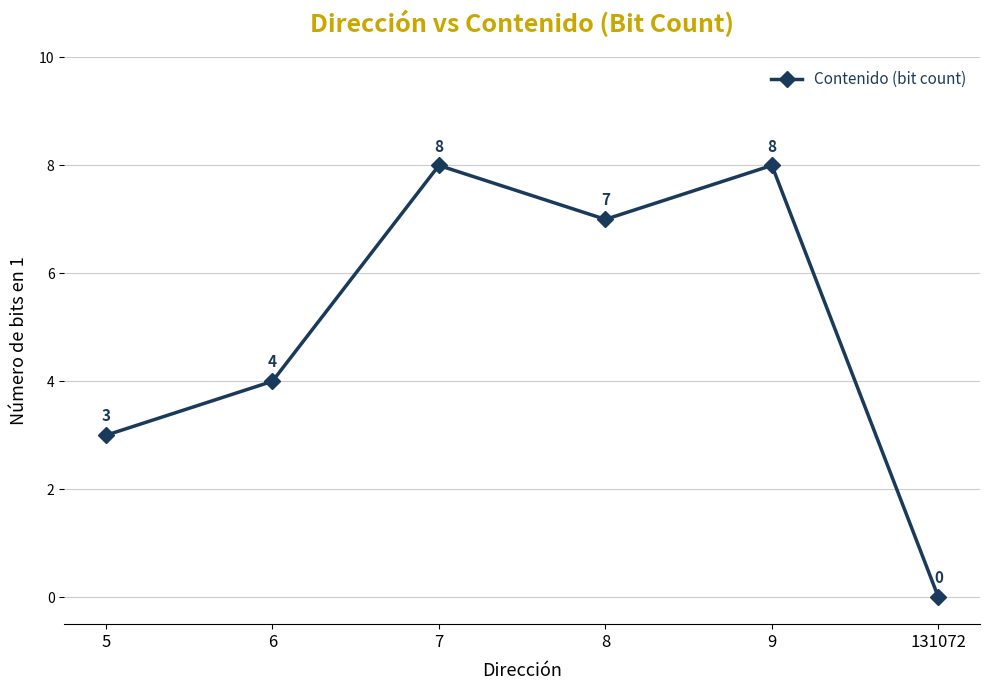

At which label is the value closest to 4?

6